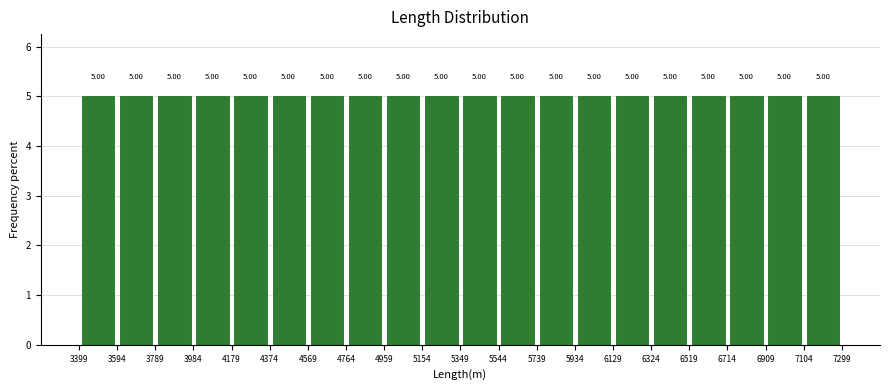

Reading left to right, list every bar in this chart as the range it spans on the x-axis followed by its height.

3399 to 3594: 5.00
3594 to 3789: 5.00
3789 to 3984: 5.00
3984 to 4179: 5.00
4179 to 4374: 5.00
4374 to 4569: 5.00
4569 to 4764: 5.00
4764 to 4959: 5.00
4959 to 5154: 5.00
5154 to 5349: 5.00
5349 to 5544: 5.00
5544 to 5739: 5.00
5739 to 5934: 5.00
5934 to 6129: 5.00
6129 to 6324: 5.00
6324 to 6519: 5.00
6519 to 6714: 5.00
6714 to 6909: 5.00
6909 to 7104: 5.00
7104 to 7299: 5.00